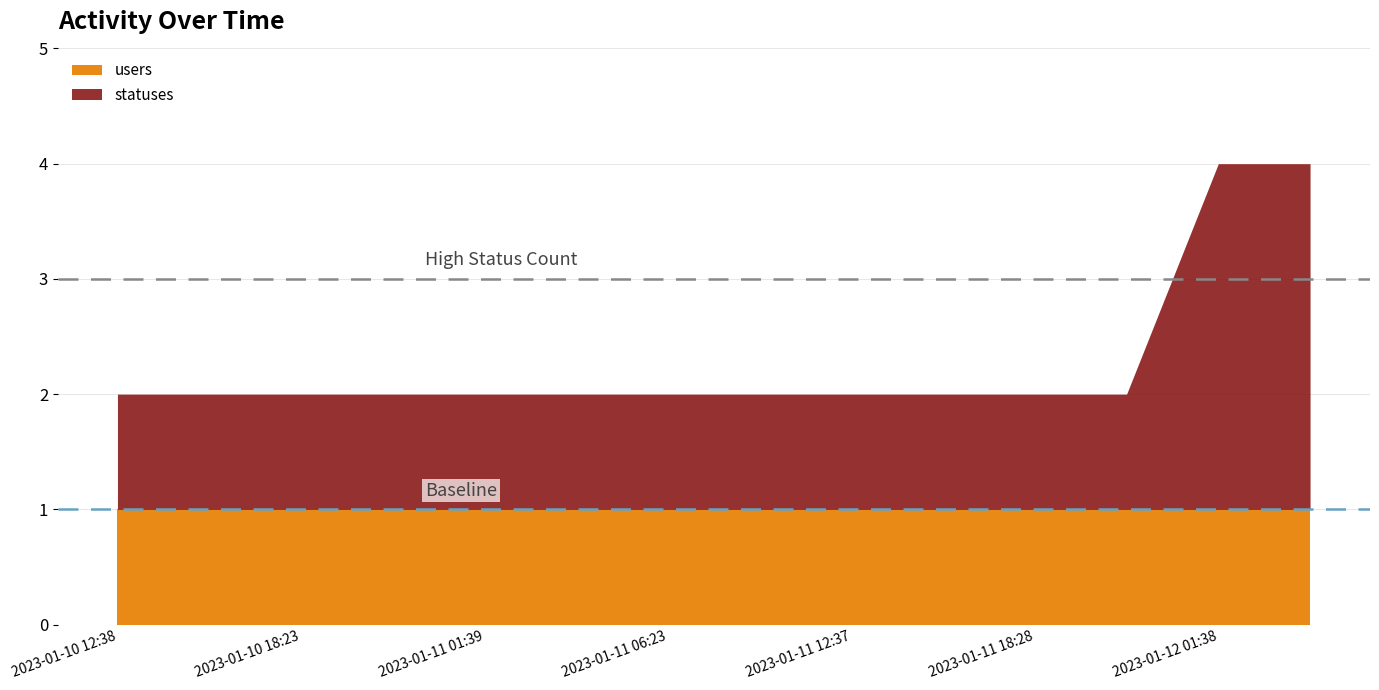

The value of users at 2023-01-11 18:28 is 0. True or false?

False